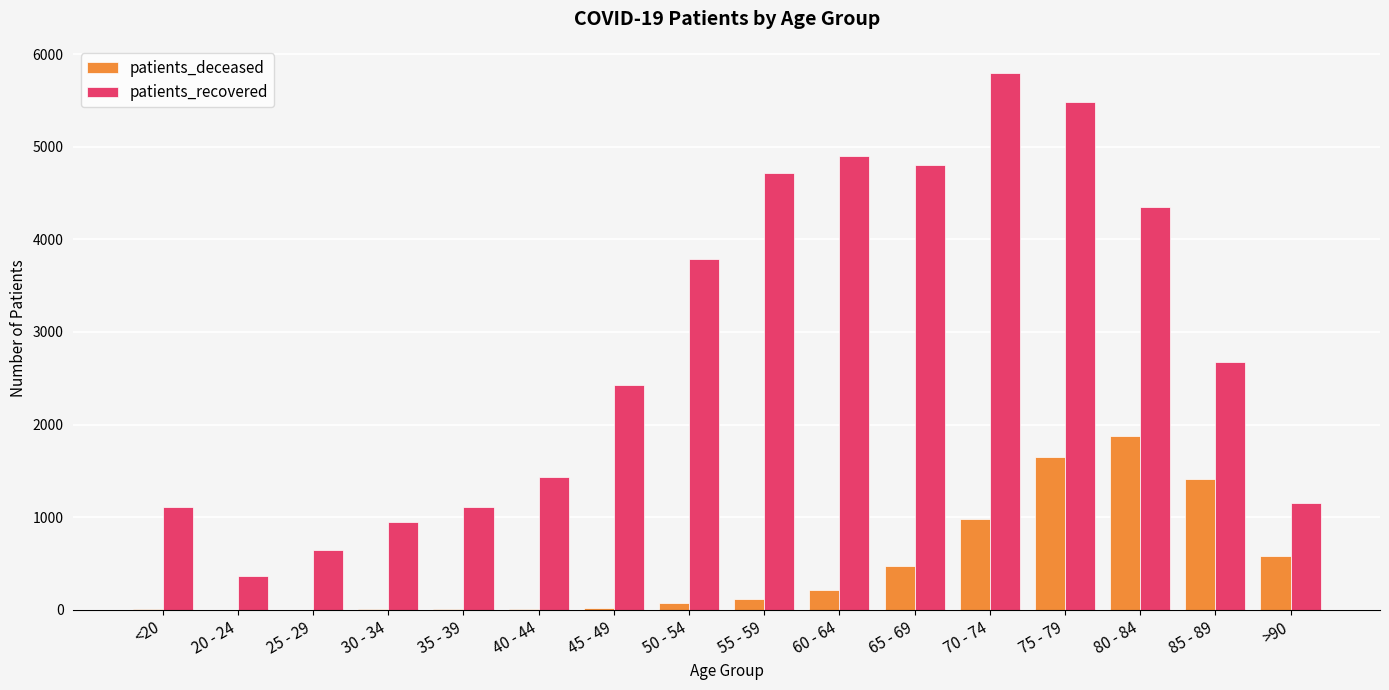

What is the highest value of the patients_deceased series?

1881